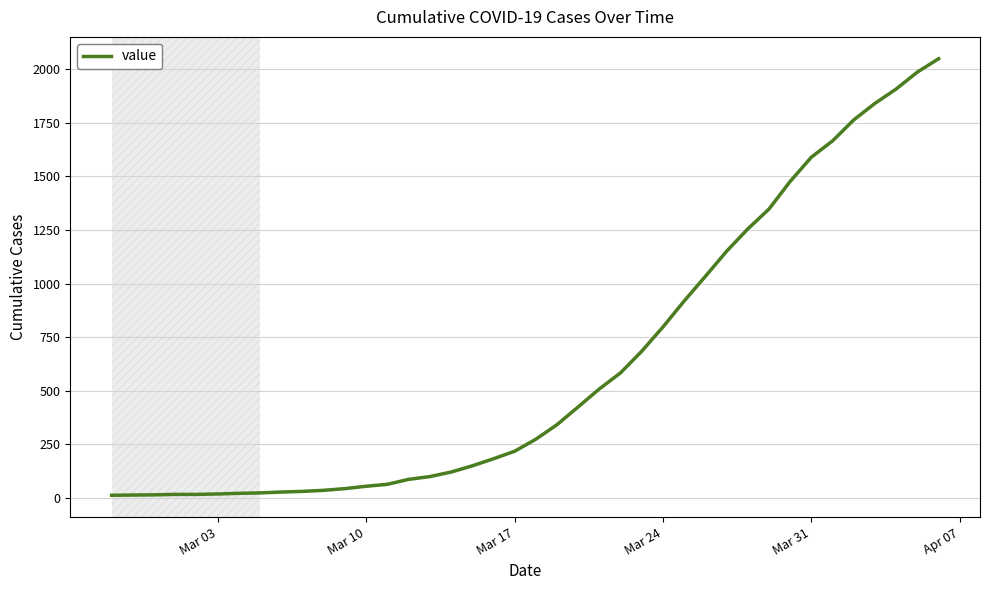

What is the difference between the maximum and minimum values?

2036